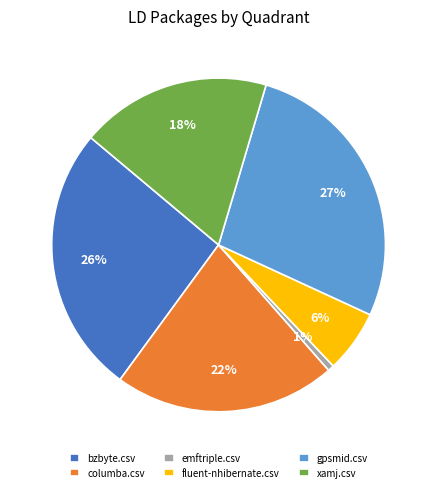

Which category has the biggest portion of the pie?

gpsmid.csv